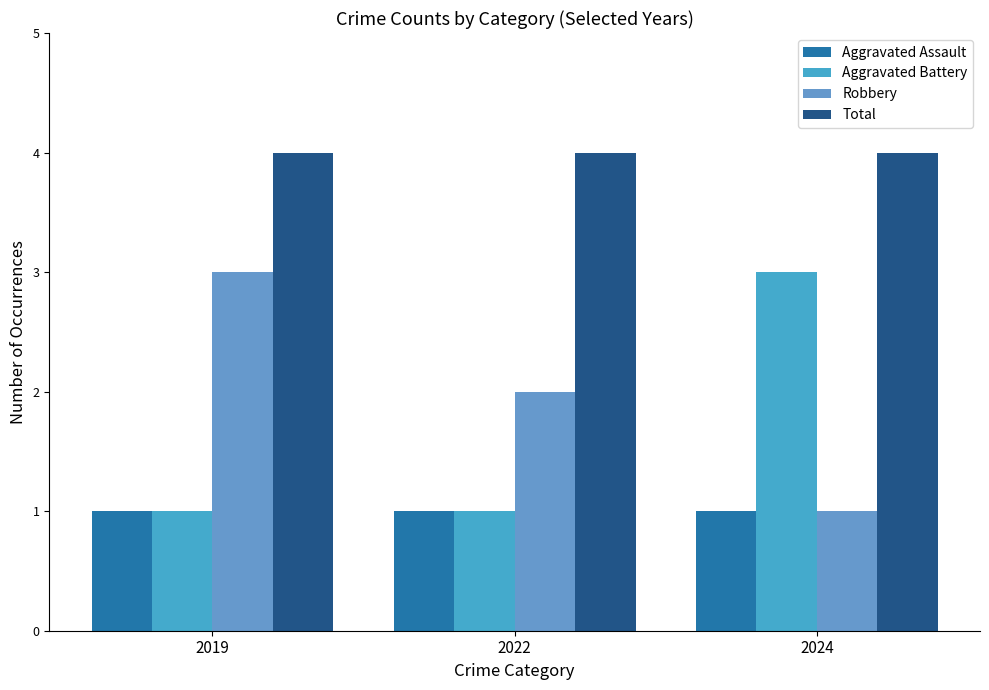

What is the value of the Aggravated Assault bar at the 1st from the left?

1